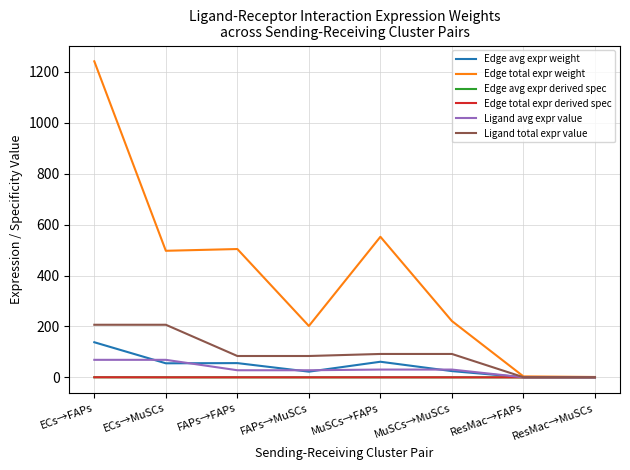

What is the difference between the second highest and second lowest values in the Edge total expr derived spec series?

0.2